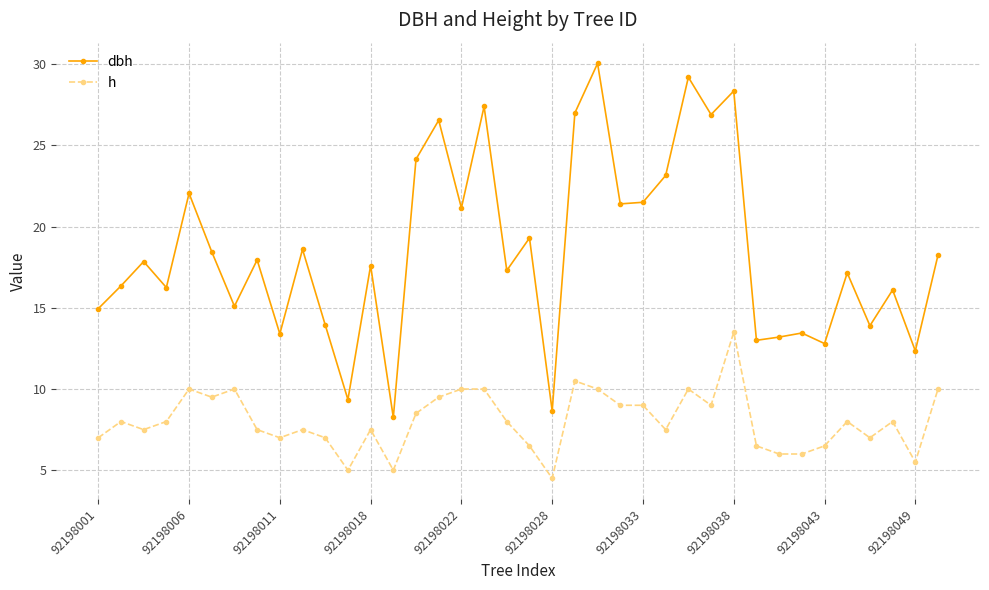

What is the difference between the second highest and second lowest values in the h series?

5.5